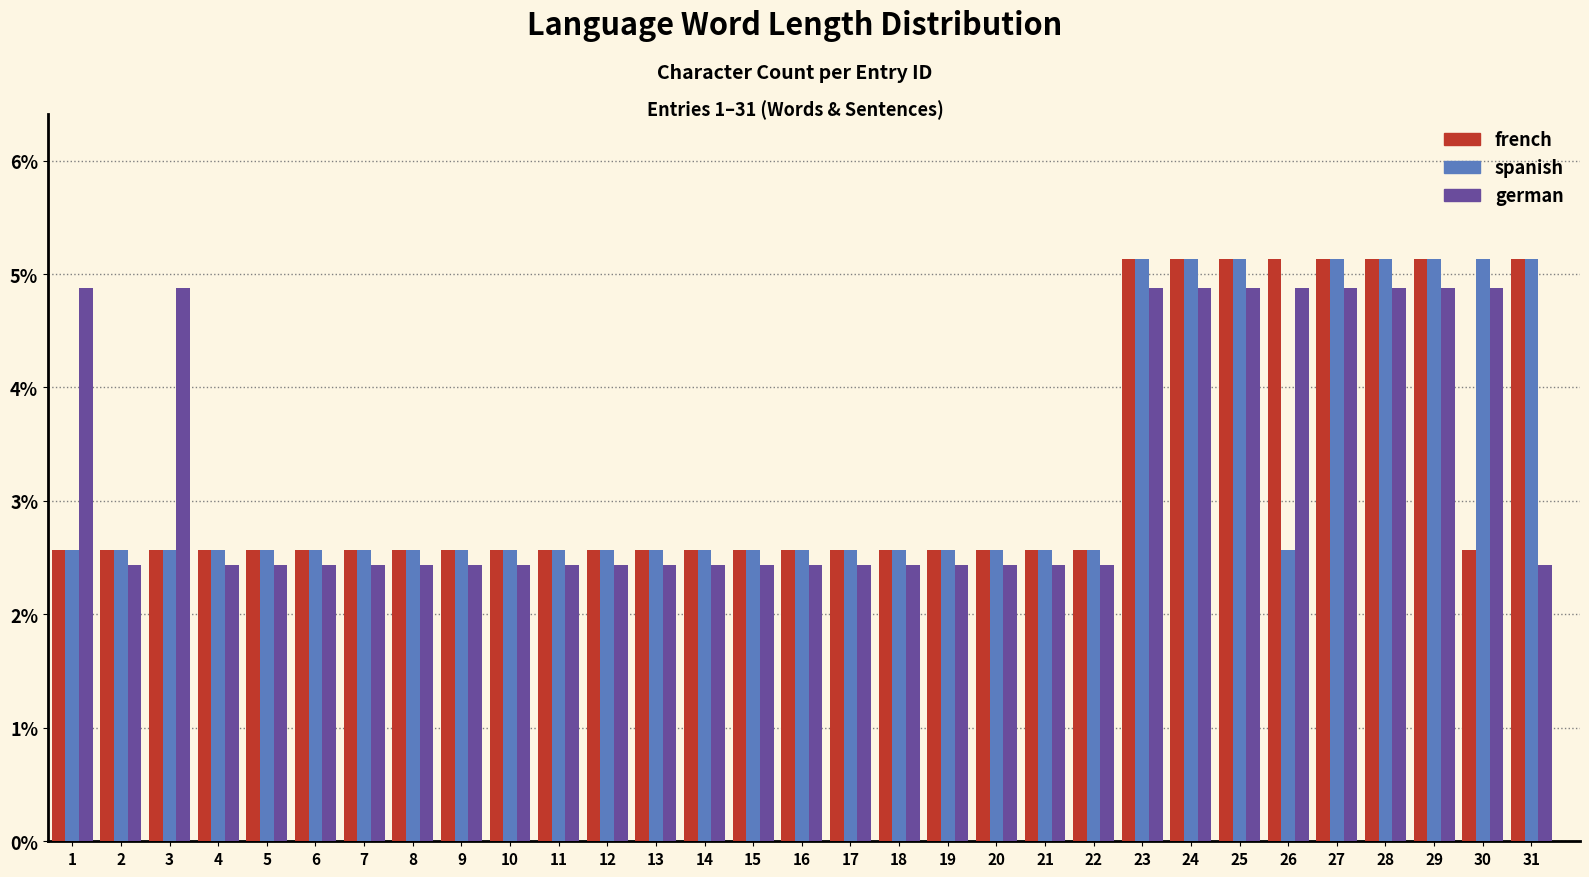

What is the sum of all spanish values?

100.0